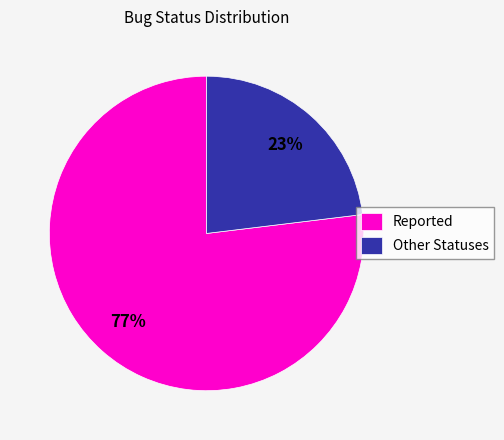

Approximately how many times larger is the value at Reported compared to Other Statuses?

3.3